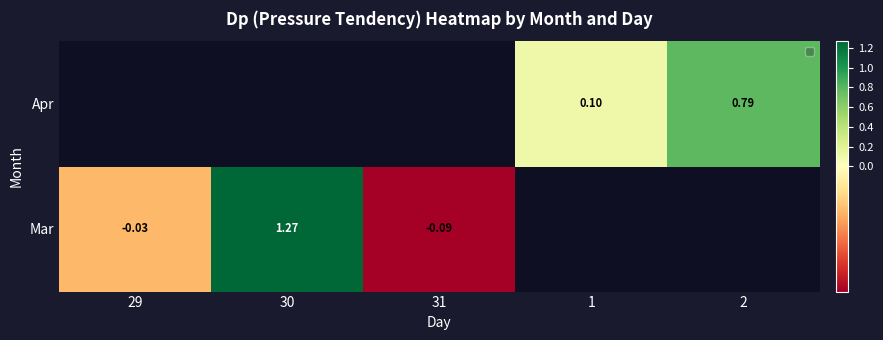

Between 29 and 1, which is larger?

1